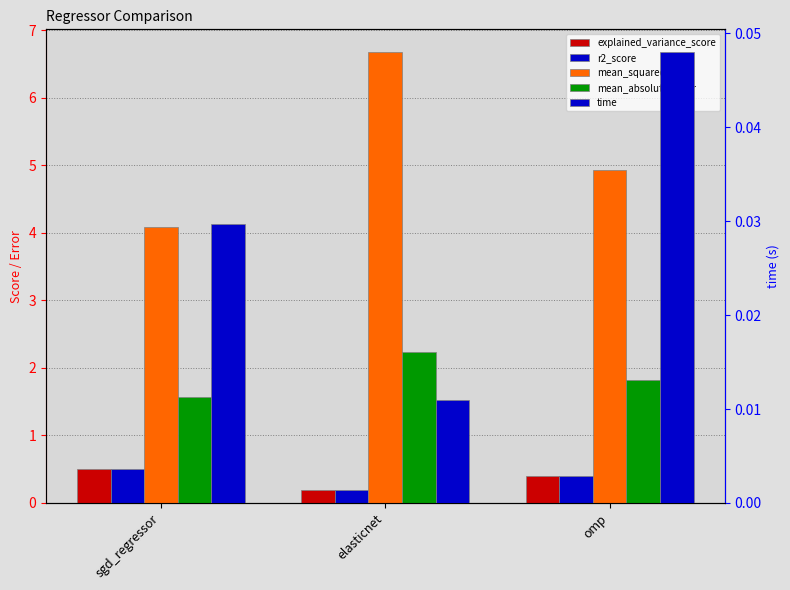

What is the label of the 2nd bar from the right?

elasticnet